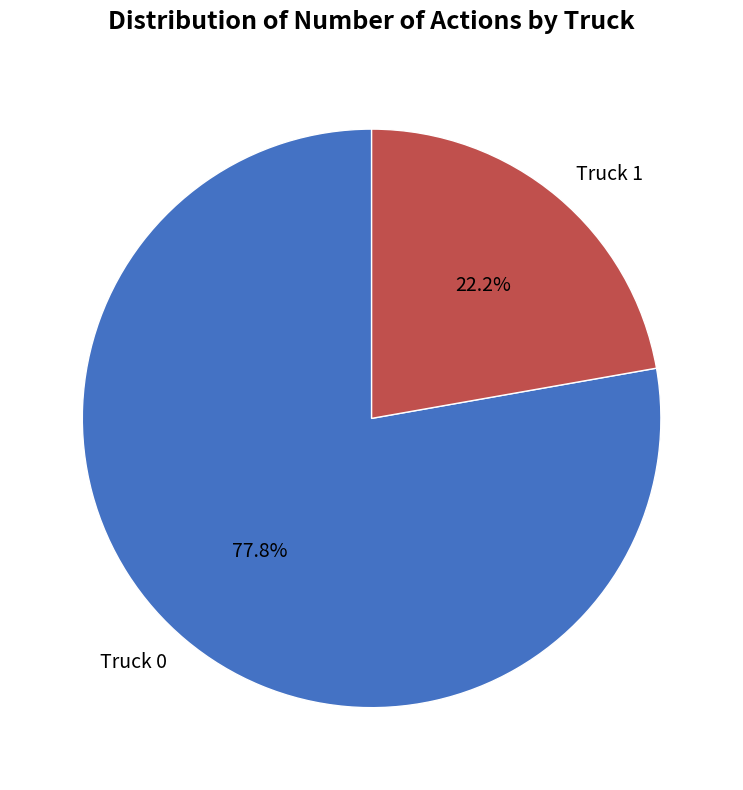

What is the total percentage of Truck 0 and Truck 1?

100.0%